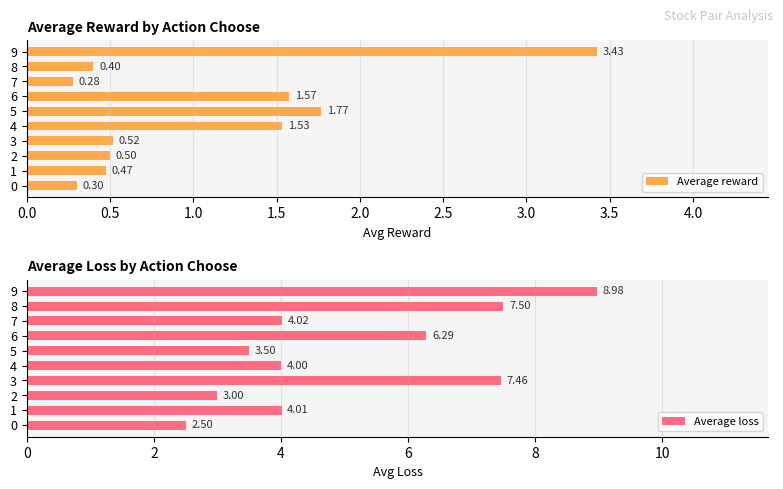

What is the difference between the maximum and minimum values in the Average loss series?

6.5